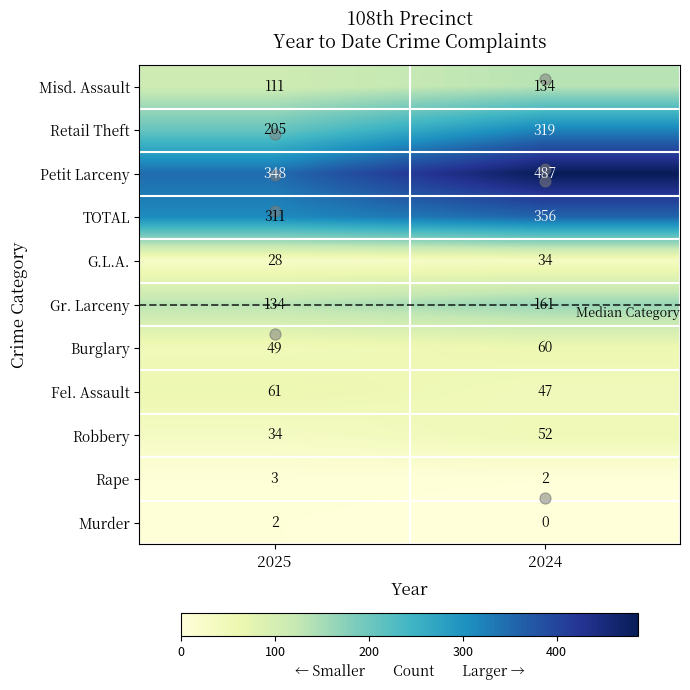

The Burglary series shows 94 at 2024. True or false?

False